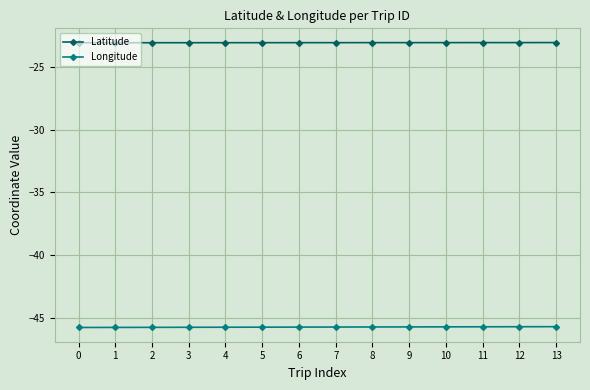

True or false: Latitude and Longitude cross at least once.

False